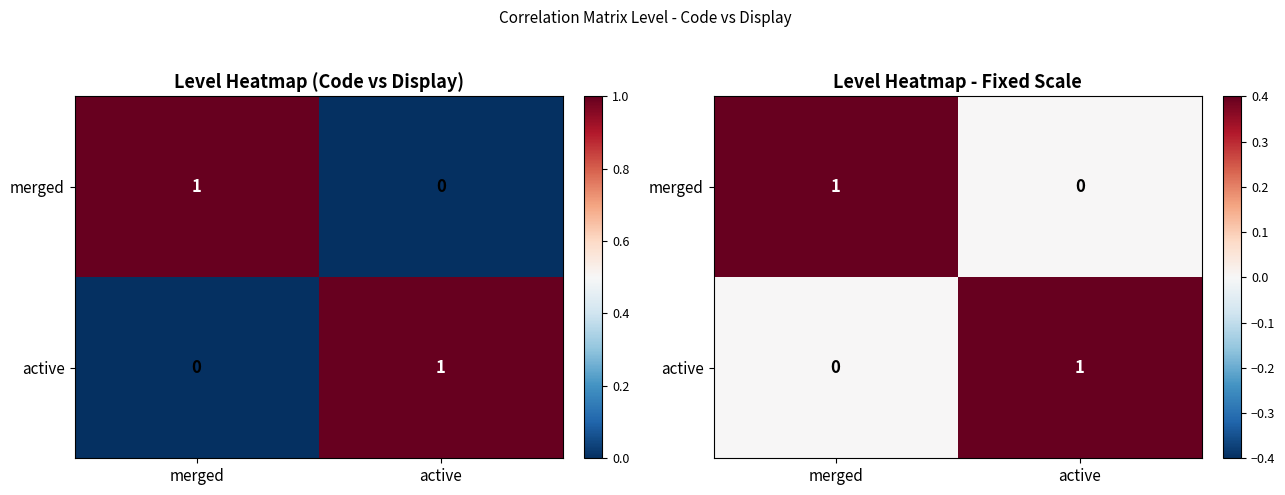

How many active values are between 0 and 1?

2